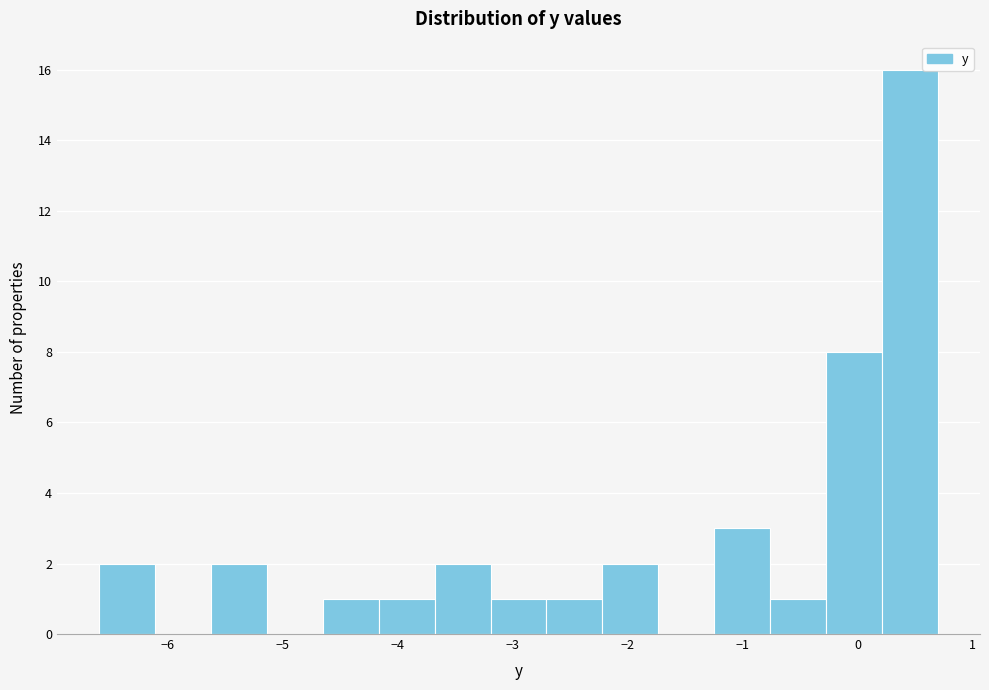

Over which range of the x-axis is the bar tallest?

0.2 to 0.7